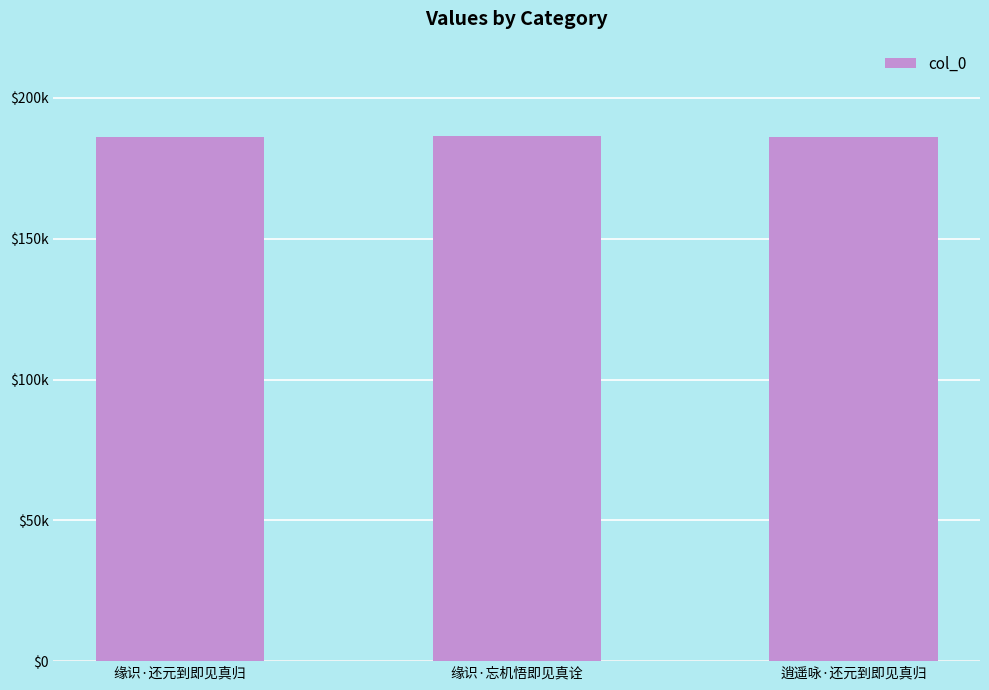

Reading left to right, extract all data points from this chart.

缘识·还元到即见真归=186306	缘识·忘机悟即见真诠=186364	逍遥咏·还元到即见真归=186050